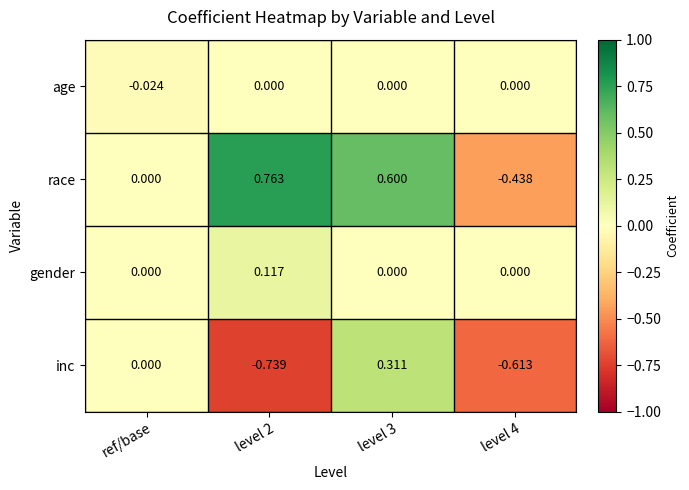

How many categories are shown in the chart?

4